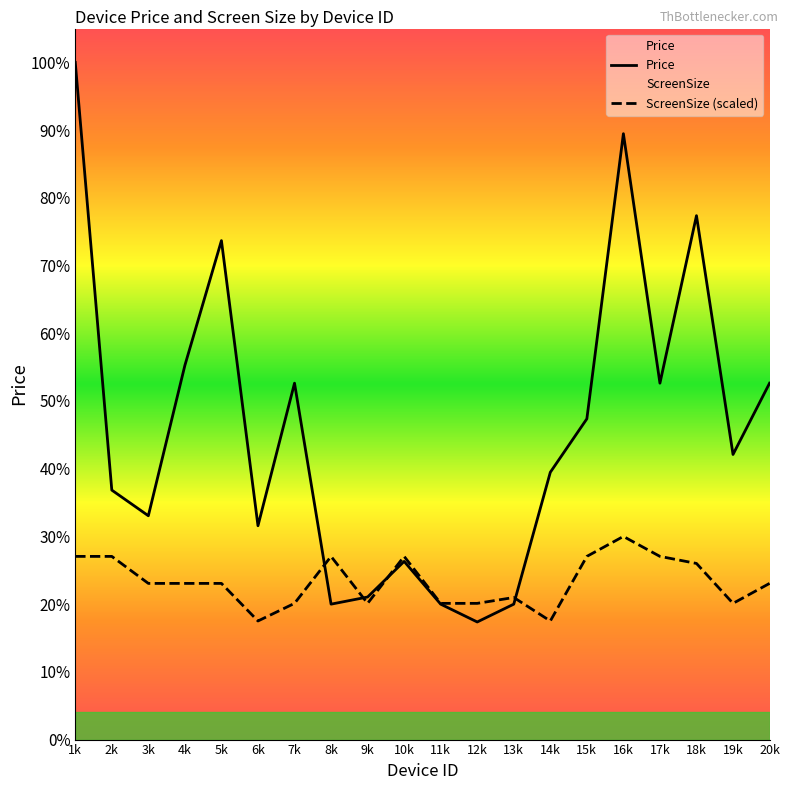

After their last crossing, which series has the higher values: Price or ScreenSize (scaled)?

Price